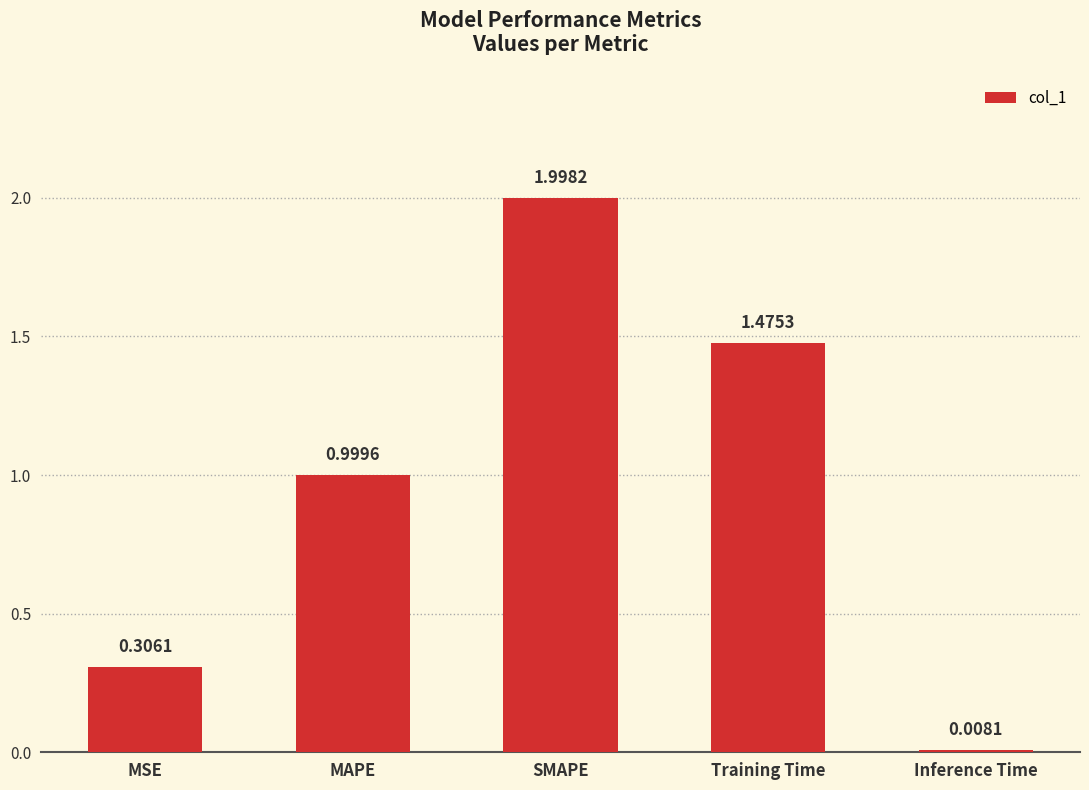

Which has a higher value, MAPE or Inference Time?

MAPE